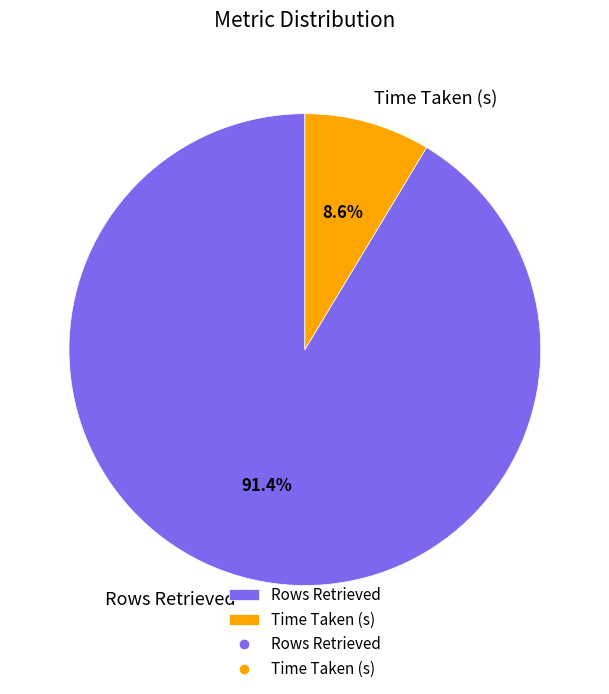

Which category accounts for the majority?

Rows Retrieved